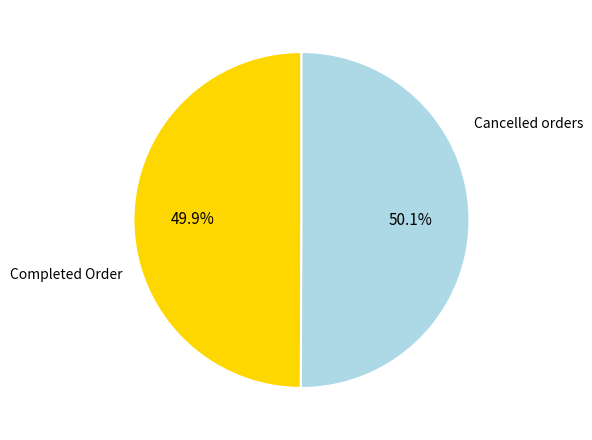

What is the ratio of the value at Completed Order to the value at Cancelled orders?

1.0